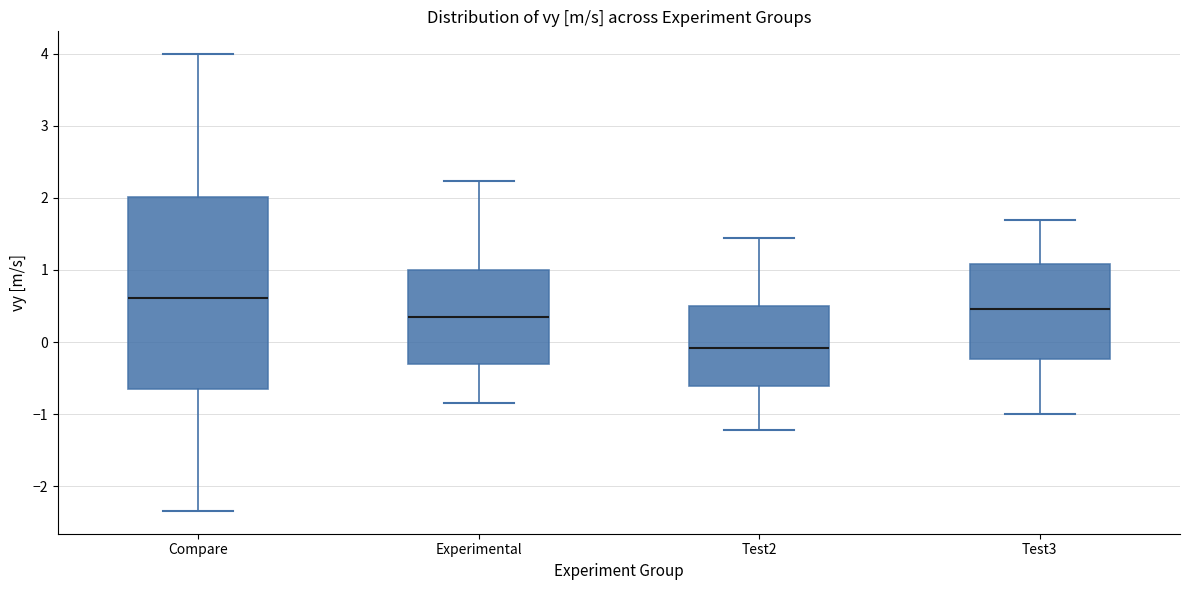

Reading left to right, read every box against the y-axis: the position of its median line, the range the box covers, and the ends of its whiskers. The values are not printed on the chart, so give them approximately, as read against the axis.

Compare: median 0.6, box -0.7 to 2.0, whiskers -2.3 to 4.0
Experimental: median 0.4, box -0.3 to 1.0, whiskers -0.8 to 2.2
Test2: median -0.1, box -0.6 to 0.5, whiskers -1.2 to 1.4
Test3: median 0.5, box -0.2 to 1.1, whiskers -1.0 to 1.7